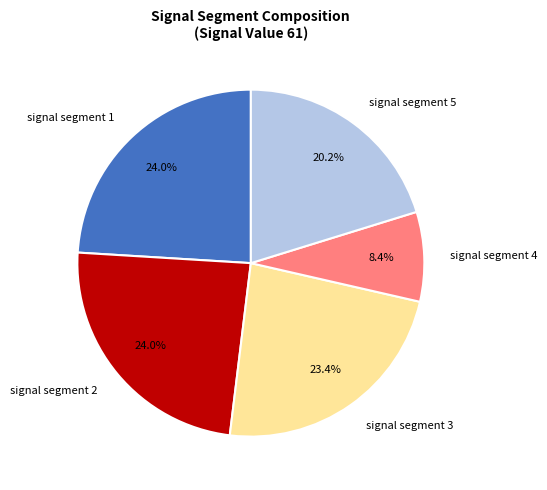

To the nearest percent, what is the difference between the signal segment 4 and signal segment 3 slice percentages?

15%